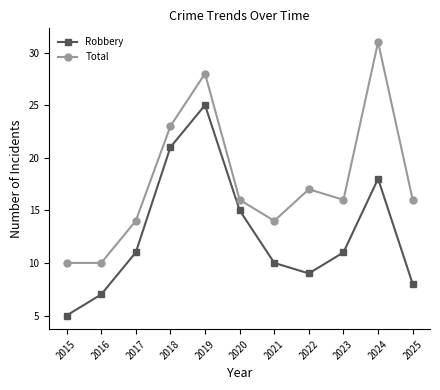

At which category is the sum across all series the highest?

2019